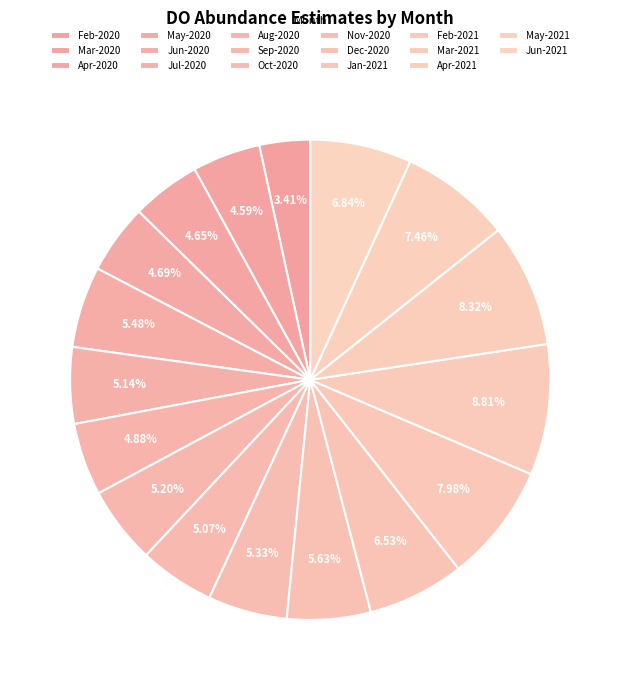

Count the number of slices in the pie.

17